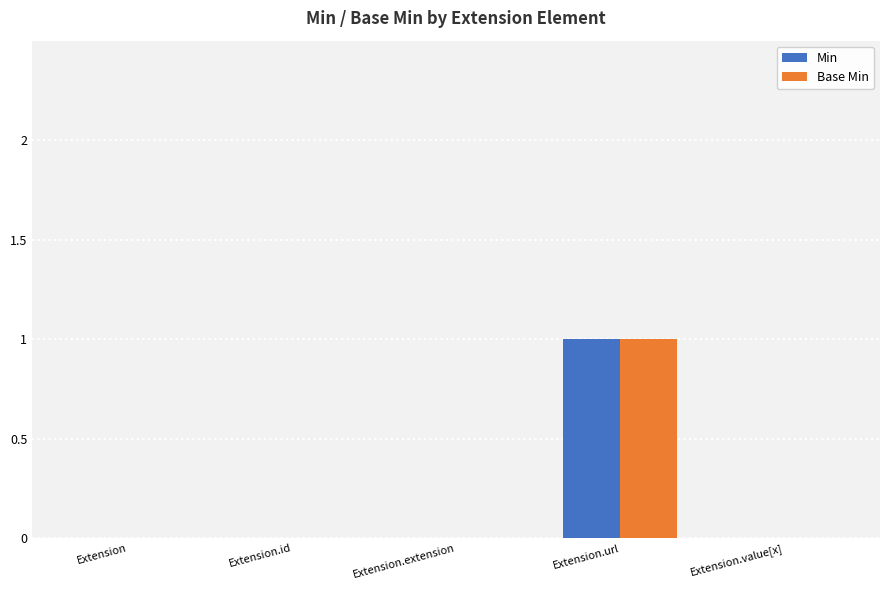

True or false: Base Min has a value of 0 at Extension.id.

True